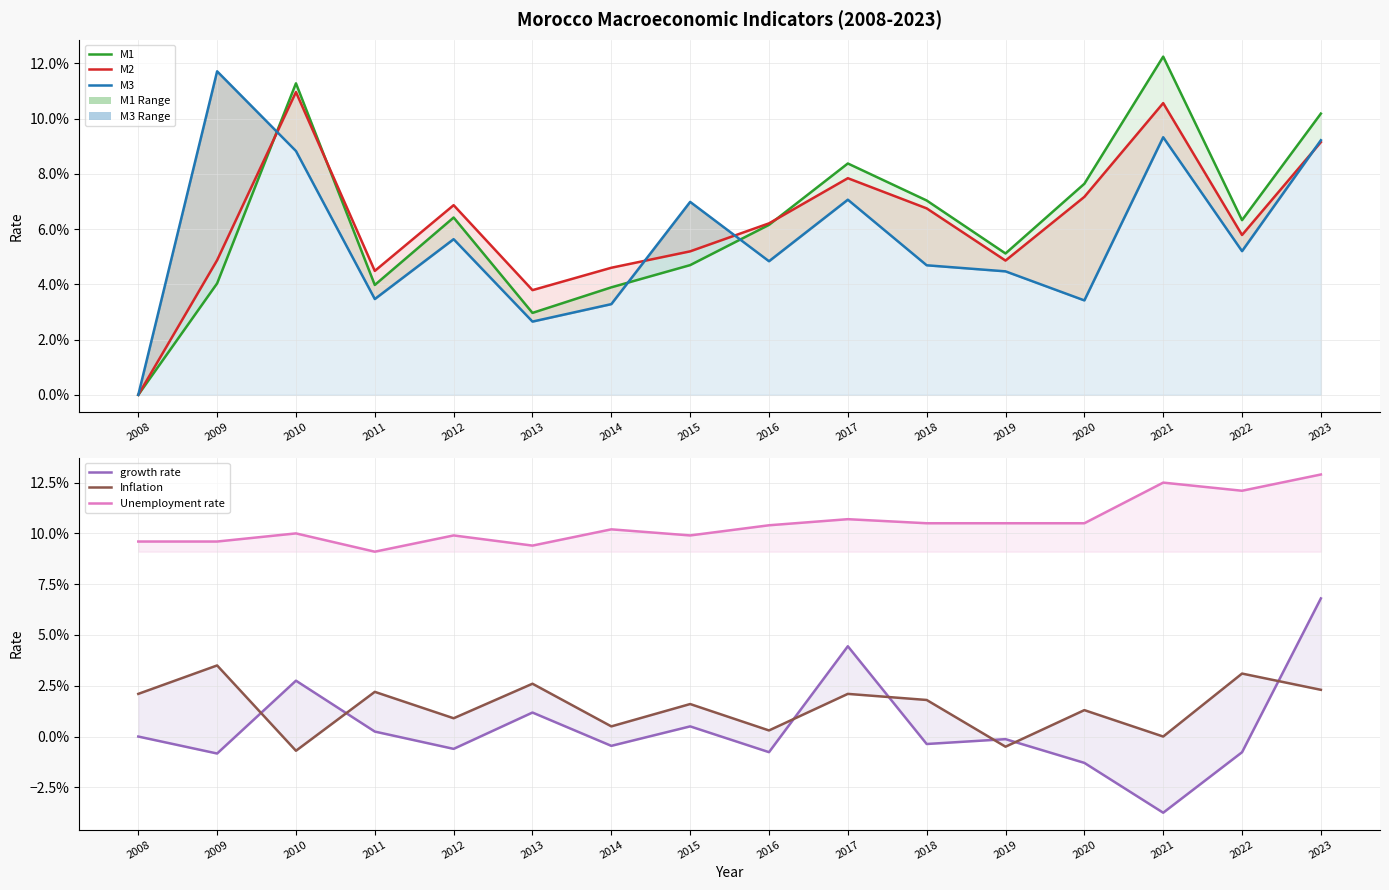

Reading left to right, list all the values displayed in this chart.

M1: 2008=0.0	2009=0.0	2010=0.1	2011=0.0	2012=0.1	2013=0.0	2014=0.0	2015=0.0	2016=0.1	2017=0.1	2018=0.1	2019=0.1	2020=0.1	2021=0.1	2022=0.1	2023=0.1
M2: 2008=0.0	2009=0.0	2010=0.1	2011=0.0	2012=0.1	2013=0.0	2014=0.0	2015=0.1	2016=0.1	2017=0.1	2018=0.1	2019=0.0	2020=0.1	2021=0.1	2022=0.1	2023=0.1
M3: 2008=0.0	2009=0.1	2010=0.1	2011=0.0	2012=0.1	2013=0.0	2014=0.0	2015=0.1	2016=0.0	2017=0.1	2018=0.0	2019=0.0	2020=0.0	2021=0.1	2022=0.1	2023=0.1
growth rate: 2008=0.0	2009=-0.0	2010=0.0	2011=0.0	2012=-0.0	2013=0.0	2014=-0.0	2015=0.0	2016=-0.0	2017=0.0	2018=-0.0	2019=-0.0	2020=-0.0	2021=-0.0	2022=-0.0	2023=0.1
Inflation: 2008=0.0	2009=0.0	2010=-0.0	2011=0.0	2012=0.0	2013=0.0	2014=0.0	2015=0.0	2016=0.0	2017=0.0	2018=0.0	2019=-0.0	2020=0.0	2021=0.0	2022=0.0	2023=0.0
Unemployment rate: 2008=0.1	2009=0.1	2010=0.1	2011=0.1	2012=0.1	2013=0.1	2014=0.1	2015=0.1	2016=0.1	2017=0.1	2018=0.1	2019=0.1	2020=0.1	2021=0.1	2022=0.1	2023=0.1